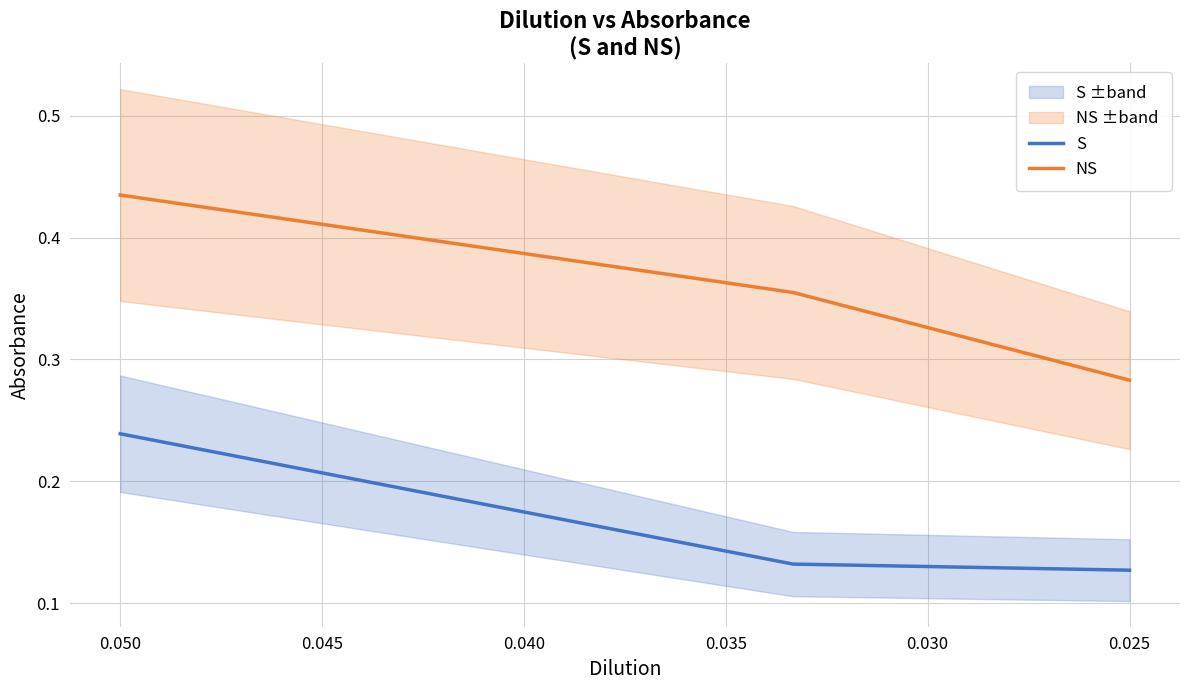

What is the sum of all S values?

0.5